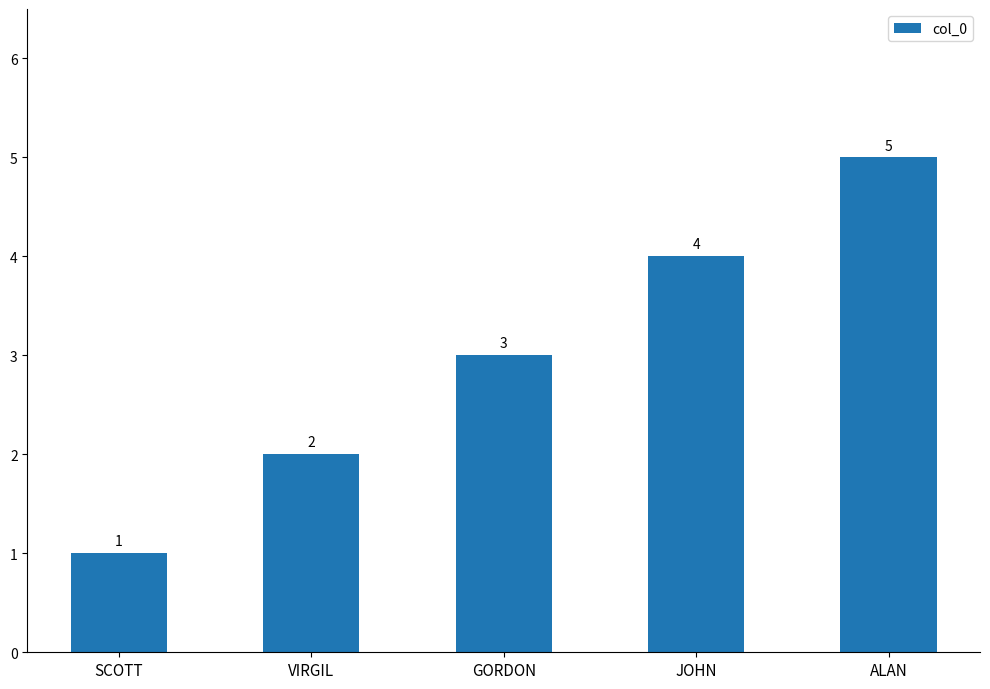

Reading left to right, list all the values displayed in this chart.

1	2	3	4	5